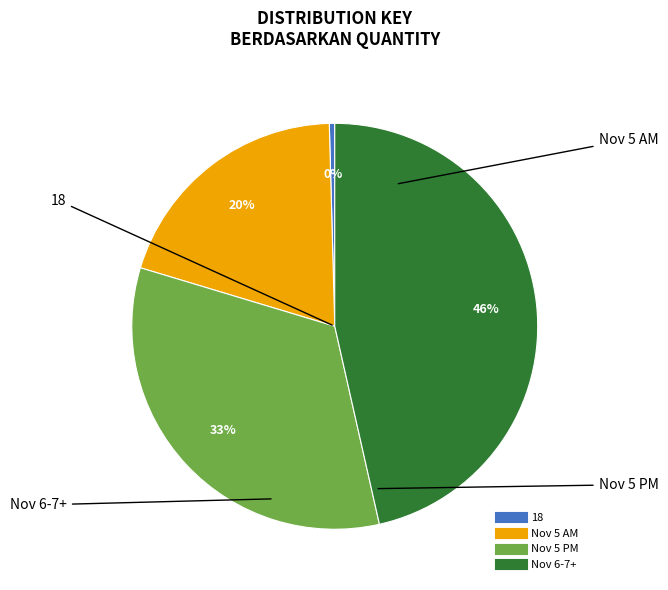

To the nearest percent, what is the average slice percentage?

25%